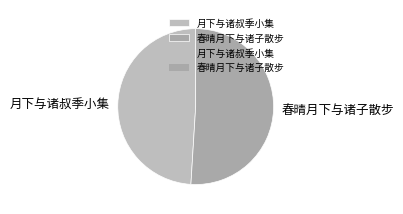

Between 春晴月下与诸子散步 and 月下与诸叔季小集, which is larger?

春晴月下与诸子散步